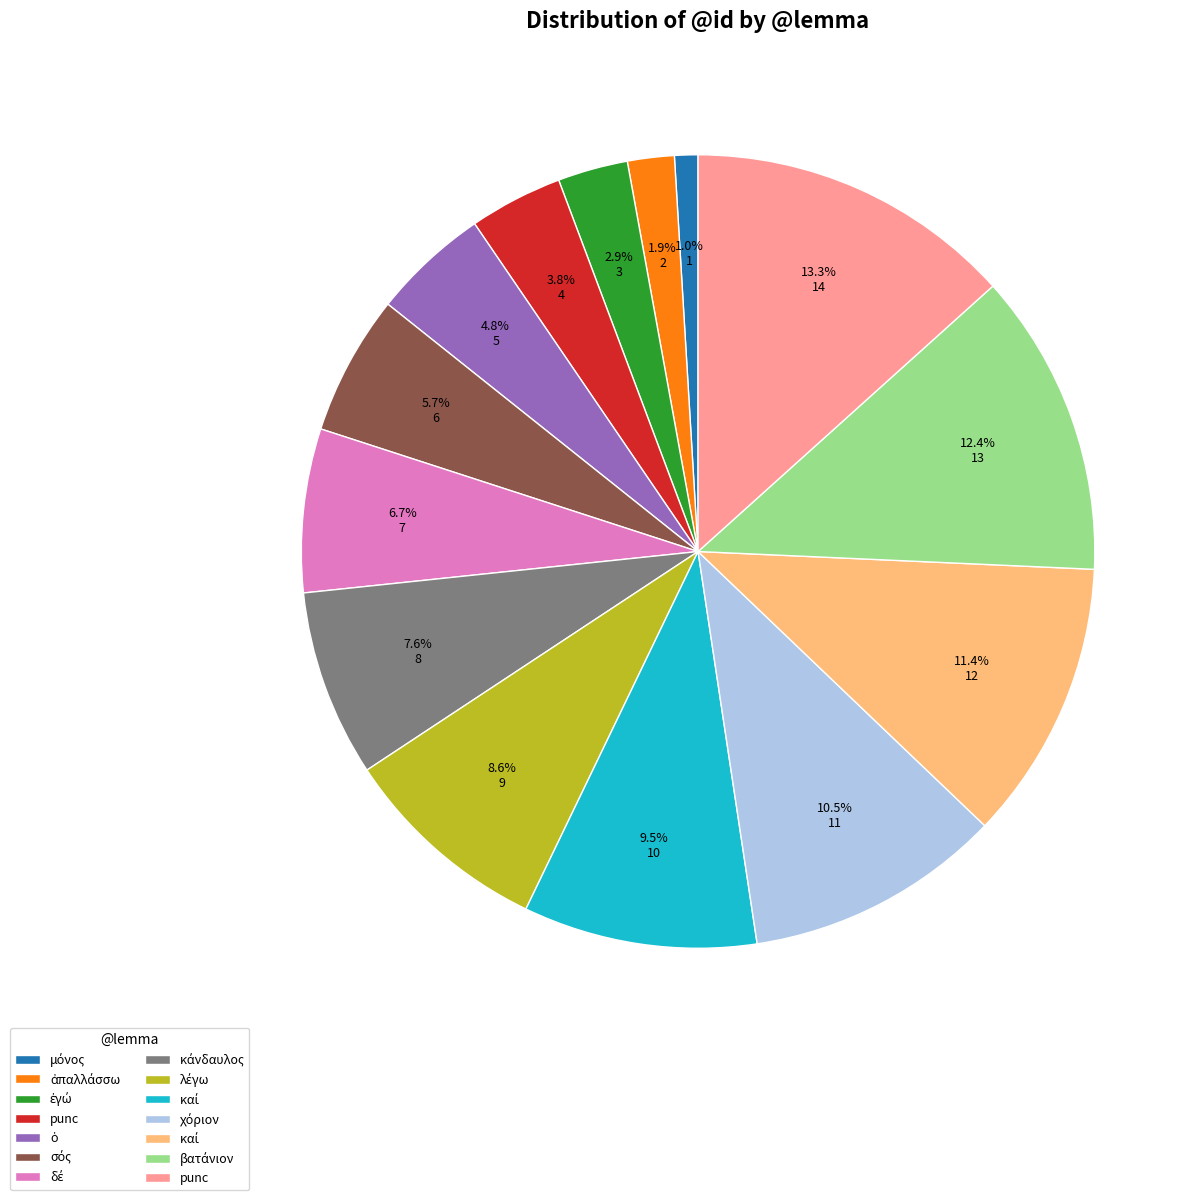

Does any single category account for the majority?

No